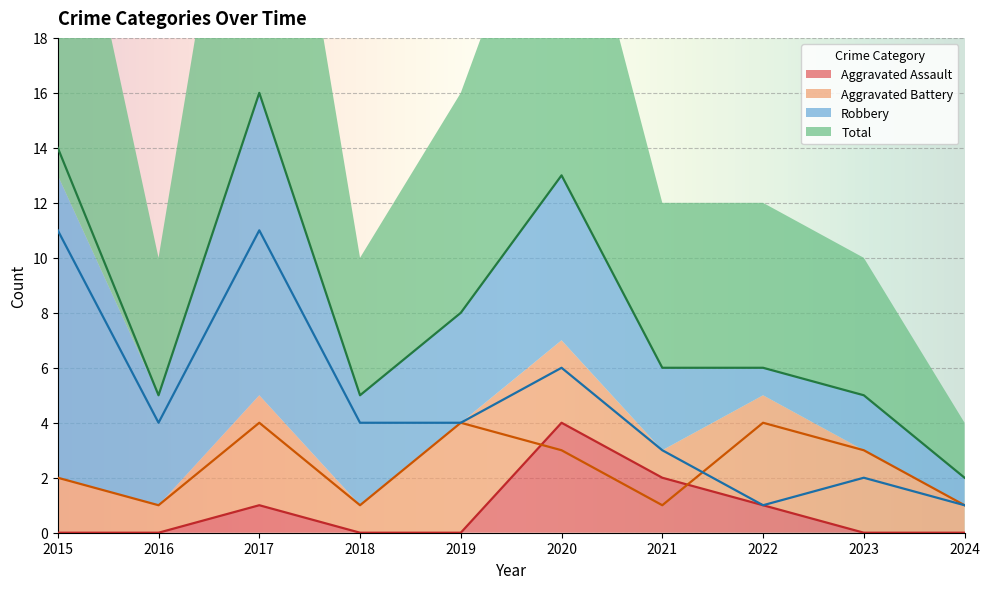

In Aggravated Battery, how many points are lower than both neighbors (excluding endpoints)?

3